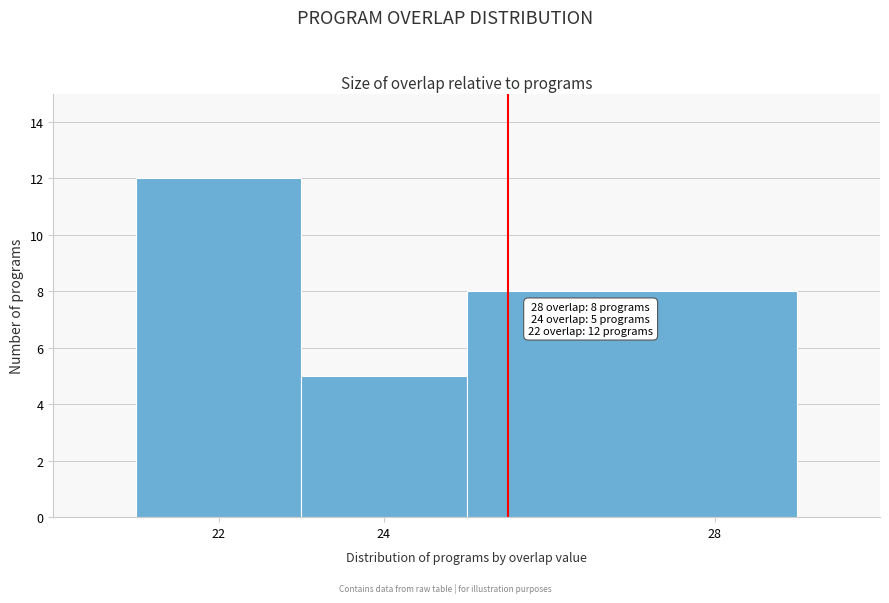

Which range on the x-axis has the tallest bar?

21 to 23